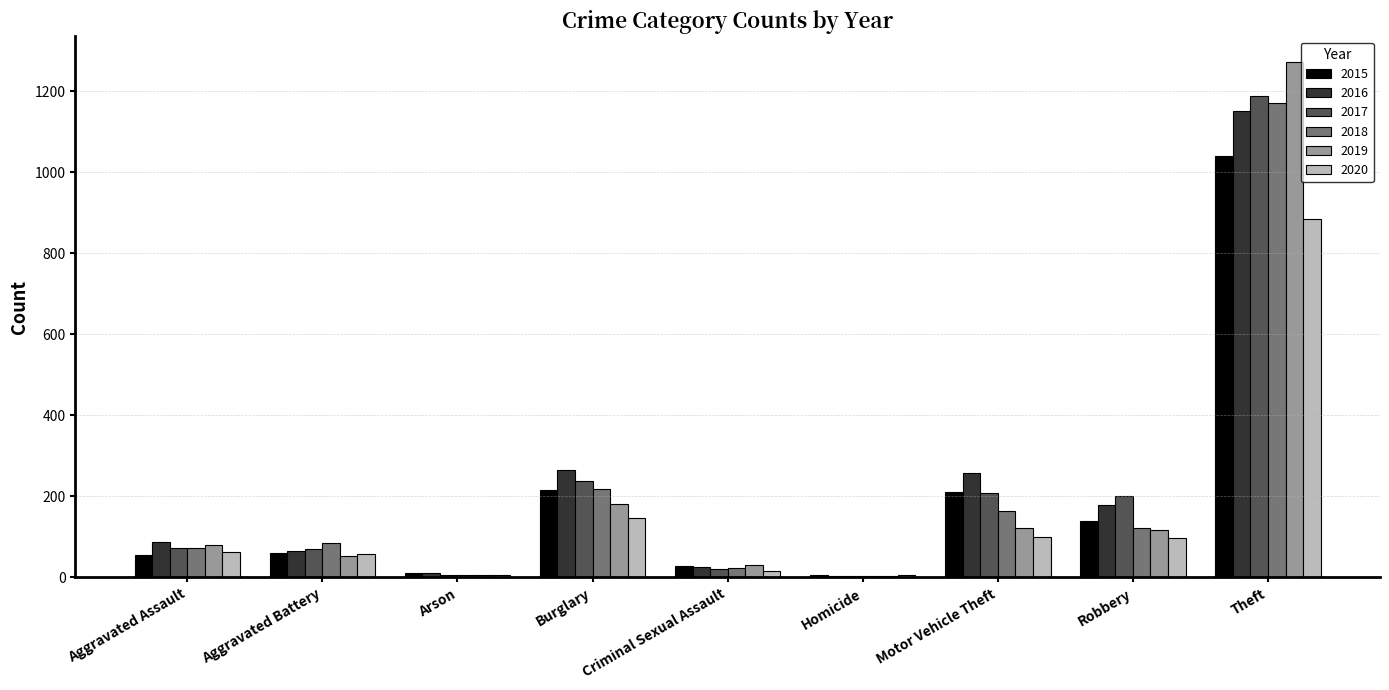

What is the difference between the 2016 values at Aggravated Assault and Motor Vehicle Theft?

171